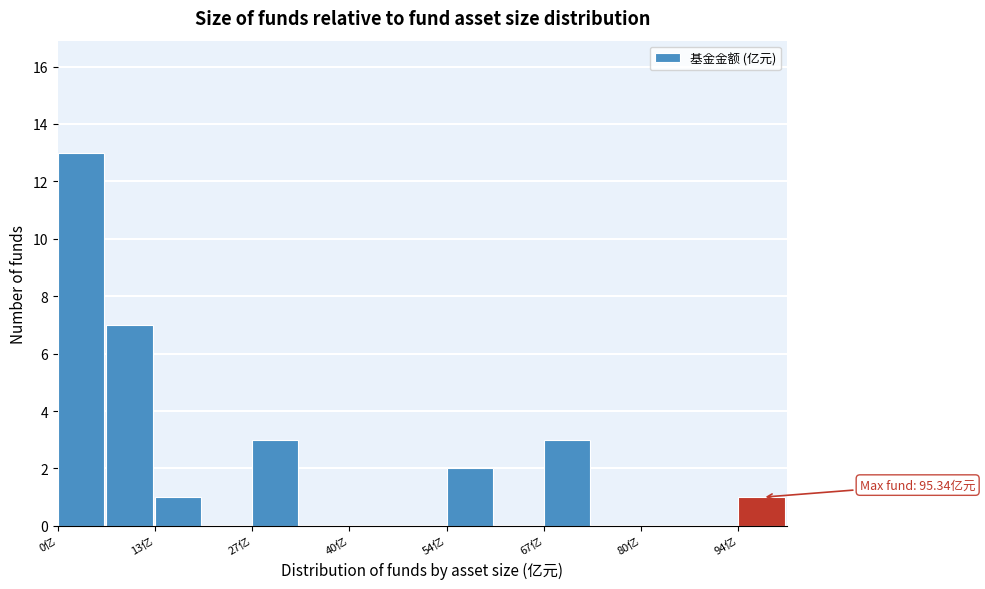

Read against the x-axis, roughly where is the centre of the tallest bar?

4